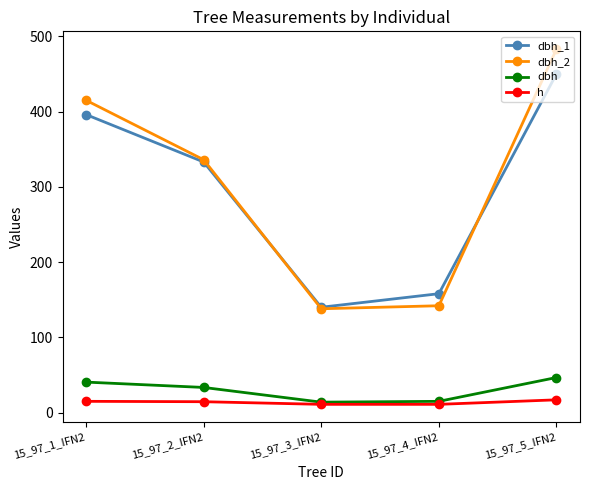

What is the approximate value of h at 15_97_4_IFN2?

11.0